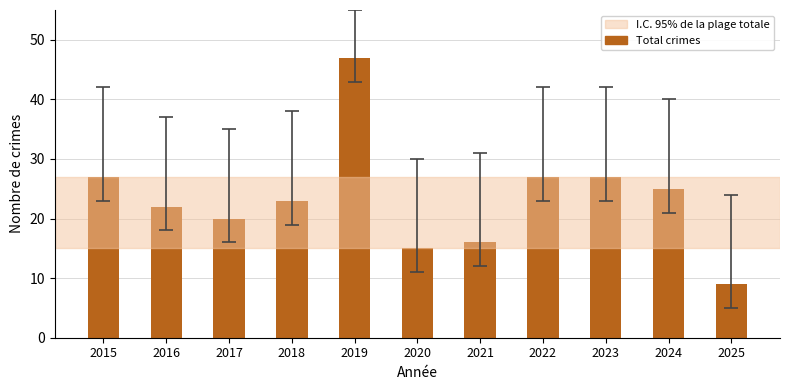

Reading left to right, transcribe all the data shown in this chart.

27	22	20	23	47	15	16	27	27	25	9